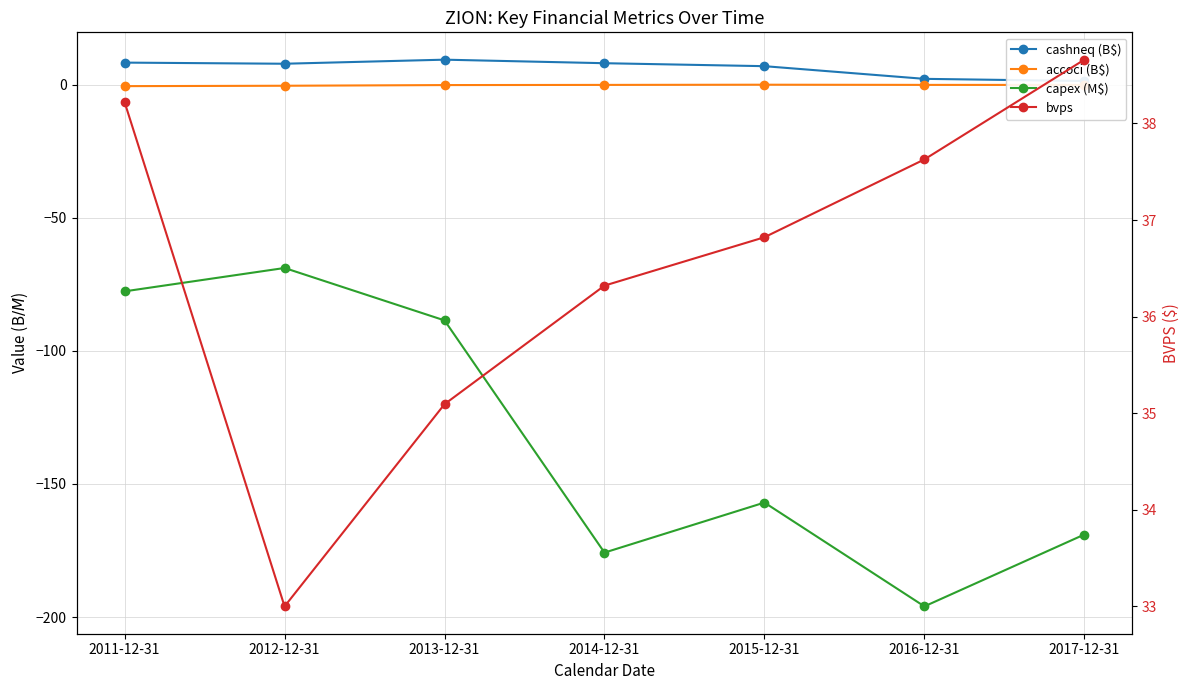

Reading left to right, transcribe all the data shown in this chart.

cashneq (B$): 8.2	7.8	9.4	8.0	6.9	2.1	1.3
accoci (B$): -0.6	-0.4	-0.2	-0.1	-0.1	-0.1	-0.1
capex (M$): -77.7	-68.9	-88.6	-175.8	-157.0	-196.0	-169.0
bvps: 38.2	33.0	35.1	36.3	36.8	37.6	38.7